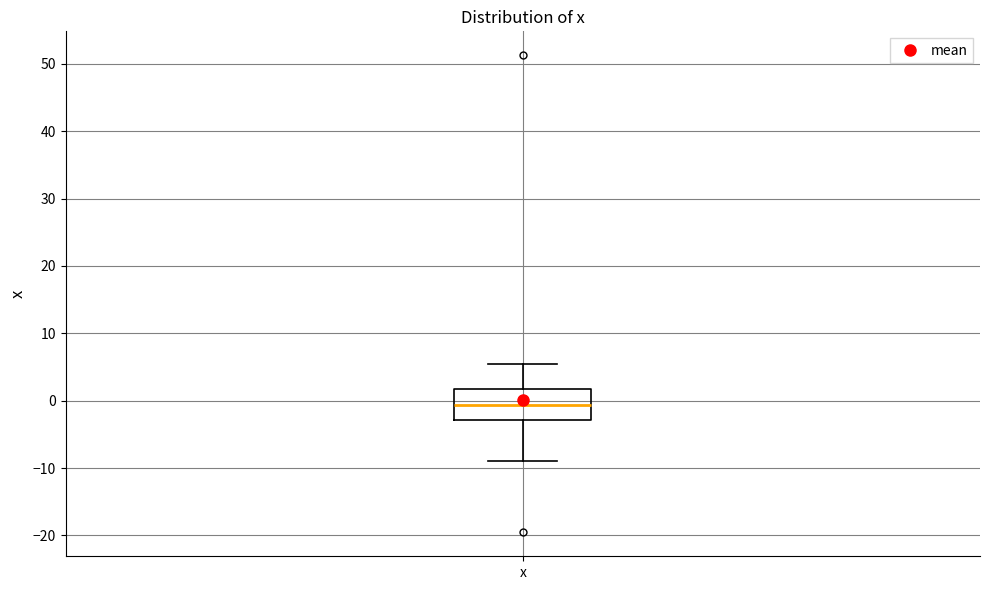

Read this box plot against the y-axis: the position of the median line, the range covered by the box, and the ends of both whiskers. The values are not printed on the chart, so give them approximately, as read against the axis.

median -1, box -3 to 2, whiskers -9 to 6